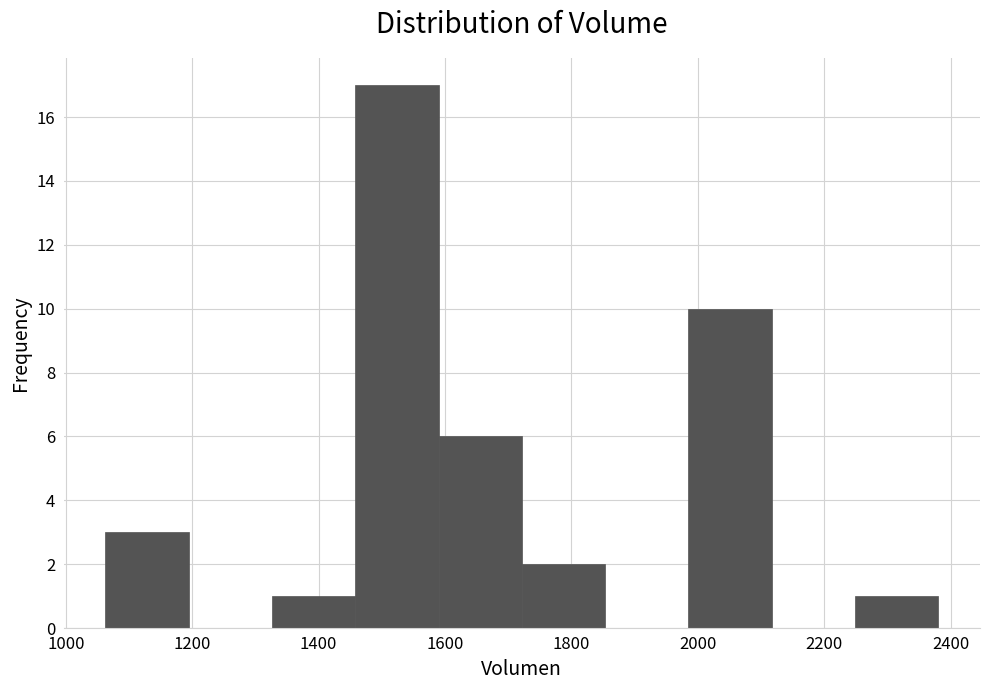

Reading left to right, list every bar in this chart as the range it spans on the x-axis followed by its height. Neither the bar edges nor the heights are printed on the chart, so give them approximately, as read against the axes.

1060 to 1200: 3
1200 to 1320: 0
1320 to 1460: 1
1460 to 1580: 17
1580 to 1720: 6
1720 to 1860: 2
1860 to 1980: 0
1980 to 2120: 10
2120 to 2240: 0
2240 to 2380: 1